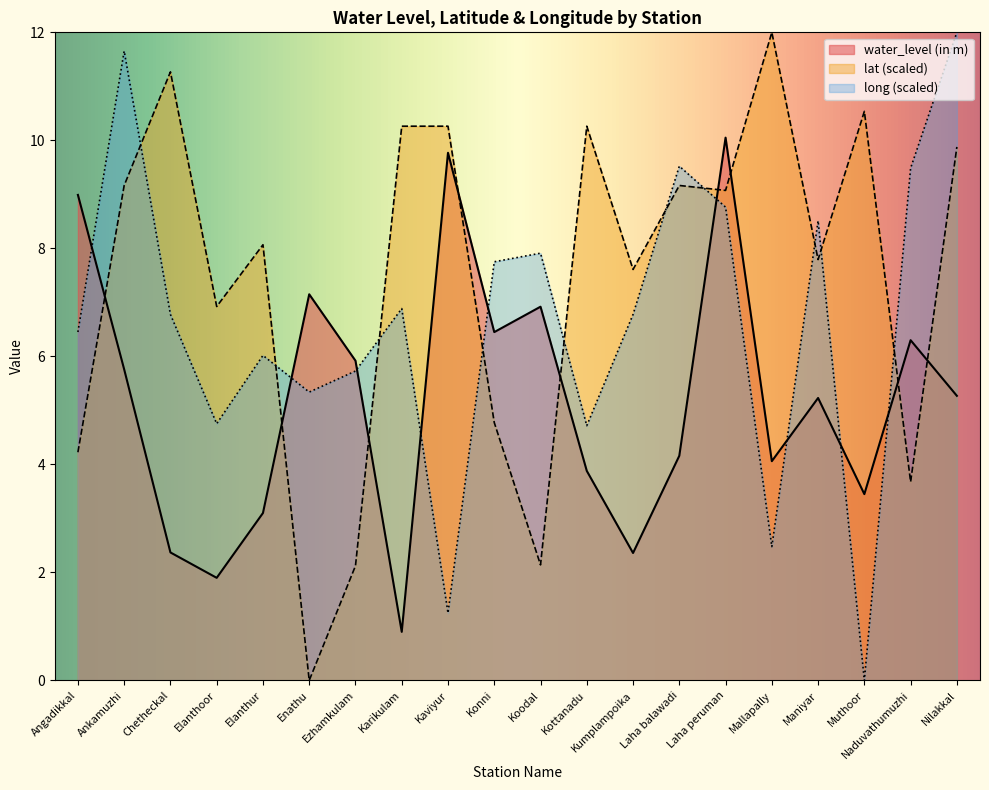

What position from the right is Karikulam?

13